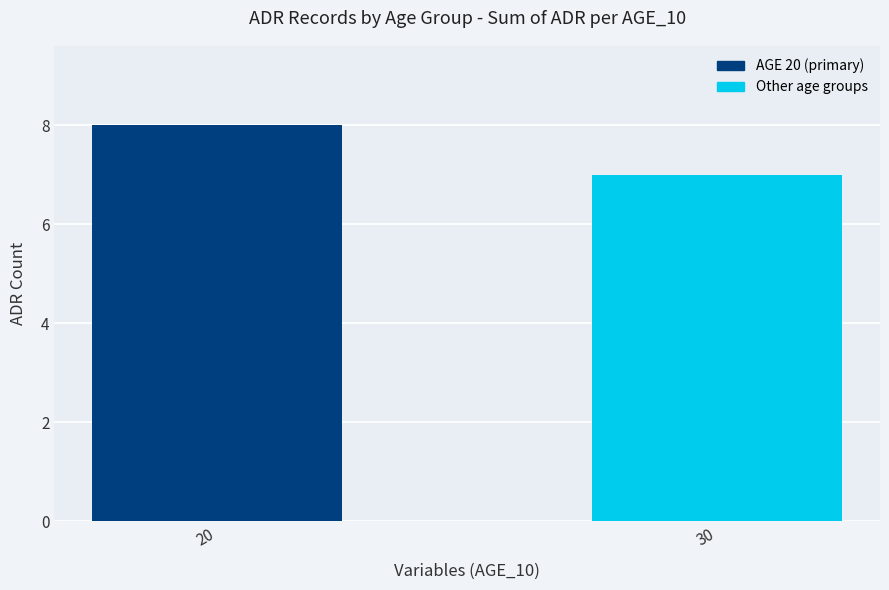

Is it true that the value at 30 is 11?

False